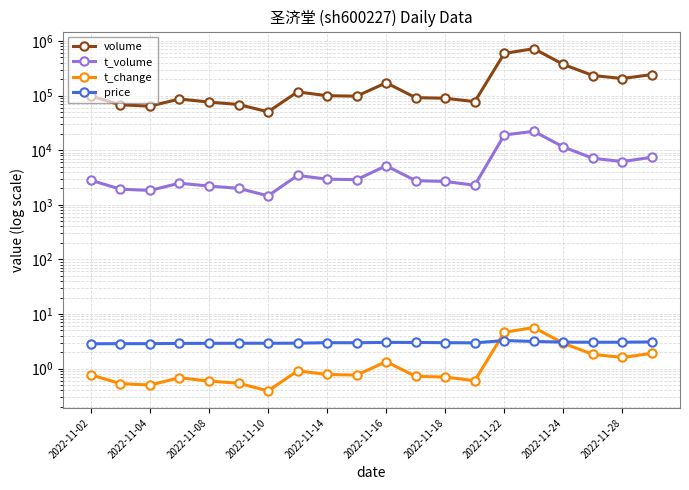

Is it true that t_volume equals 11306.2 at 19?

False